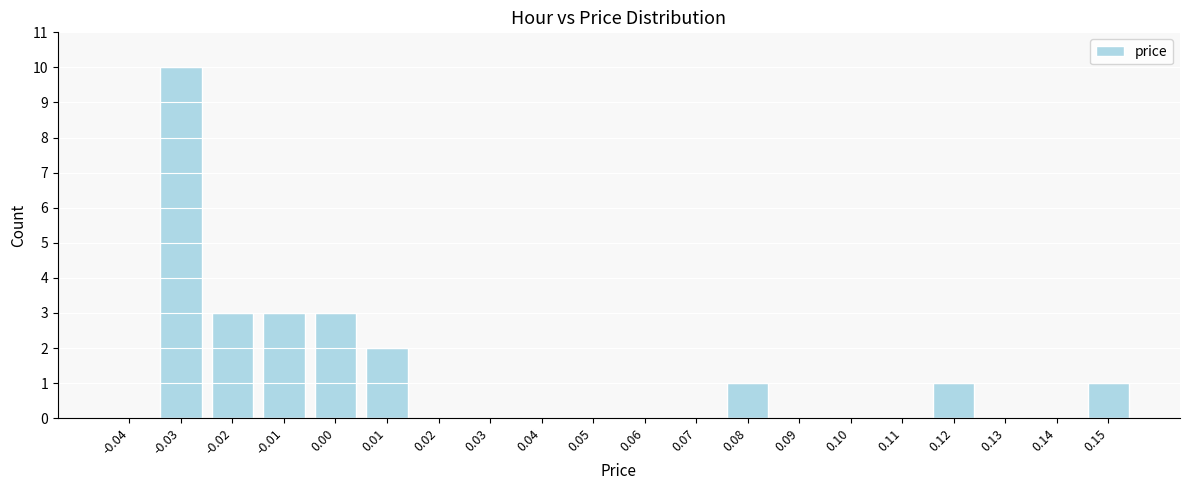

Reading left to right, list all the values displayed in this chart.

-0.04=0	-0.03=10	-0.02=3	-0.01=3	0.00=3	0.01=2	0.02=0	0.03=0	0.04=0	0.05=0	0.06=0	0.07=0	0.08=1	0.09=0	0.10=0	0.11=0	0.12=1	0.13=0	0.14=0	0.15=1